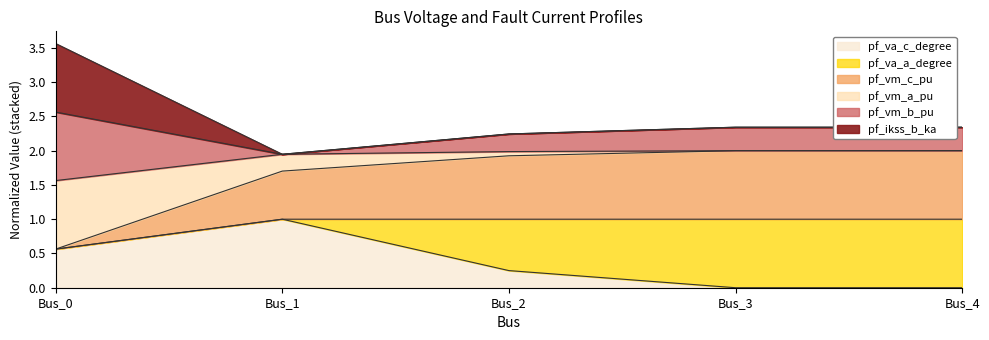

How many positive values does the pf_va_c_degree series have?

3